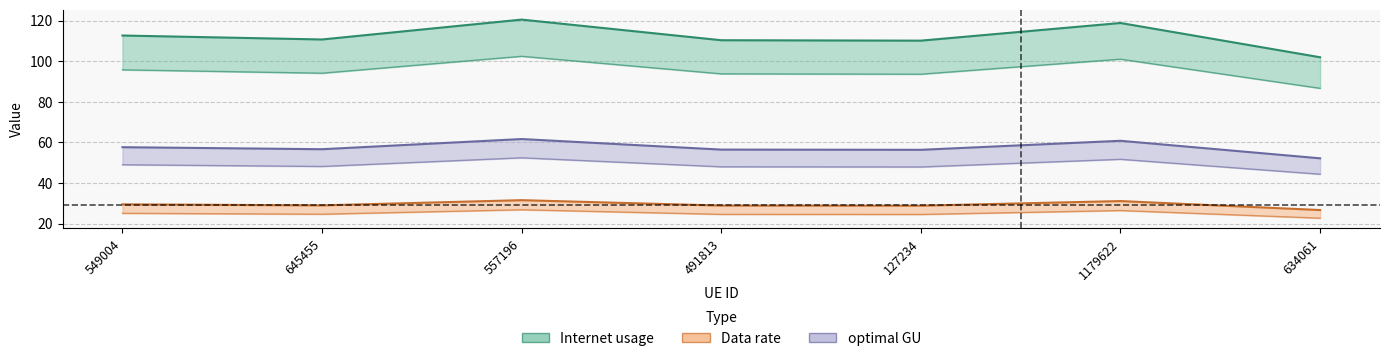

What position from the right is 549004?

7